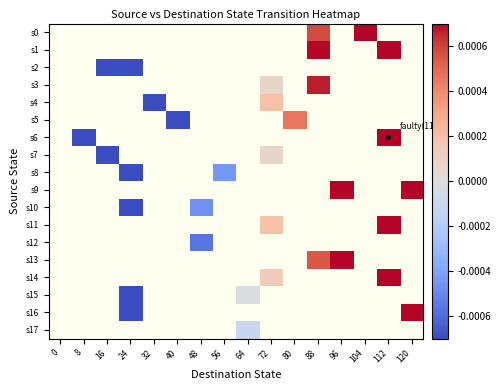

Is the value of s15 at 104 greater than the value of s12 at 16?

No